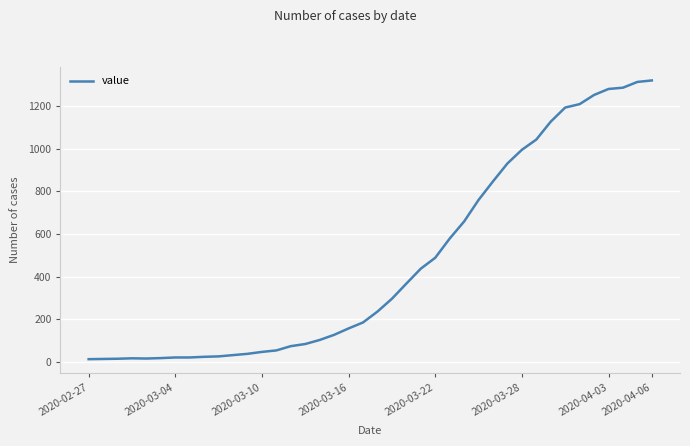

What is the greatest value displayed?

1319